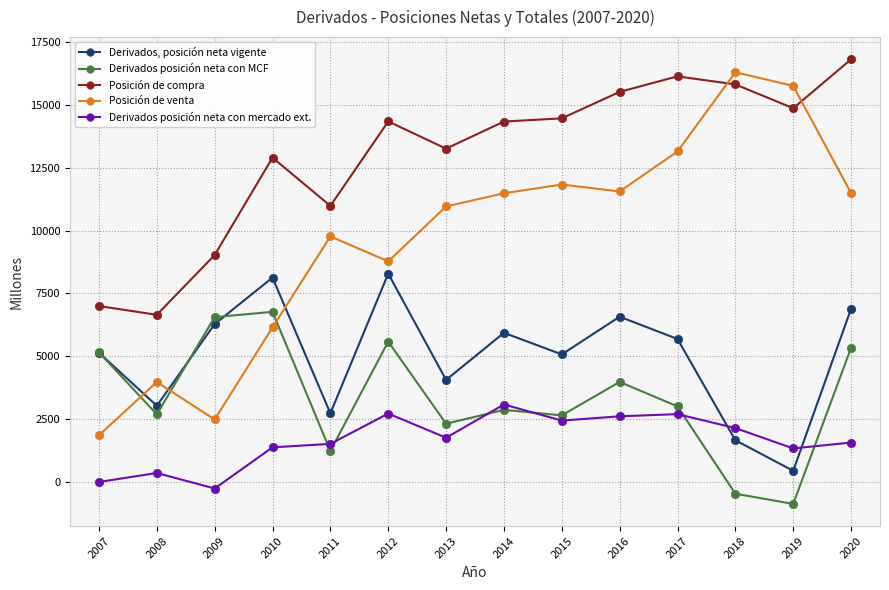

Between 2010 and 2014, which series saw the biggest shift?

Posición de venta